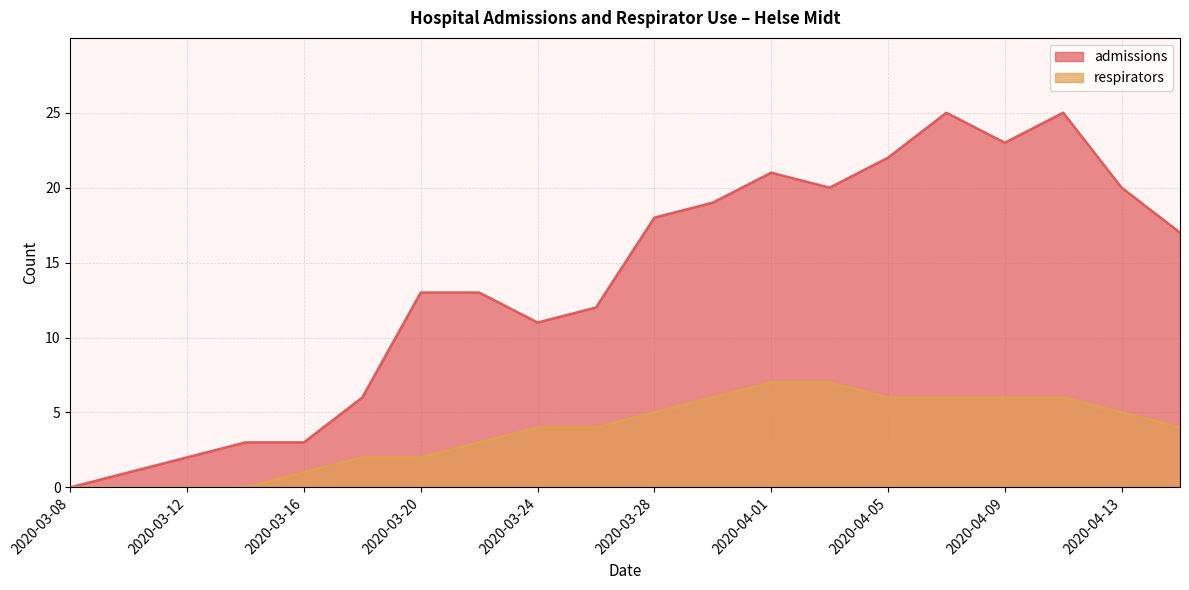

Rank the series by their maximum value, from highest to lowest.

admissions, respirators